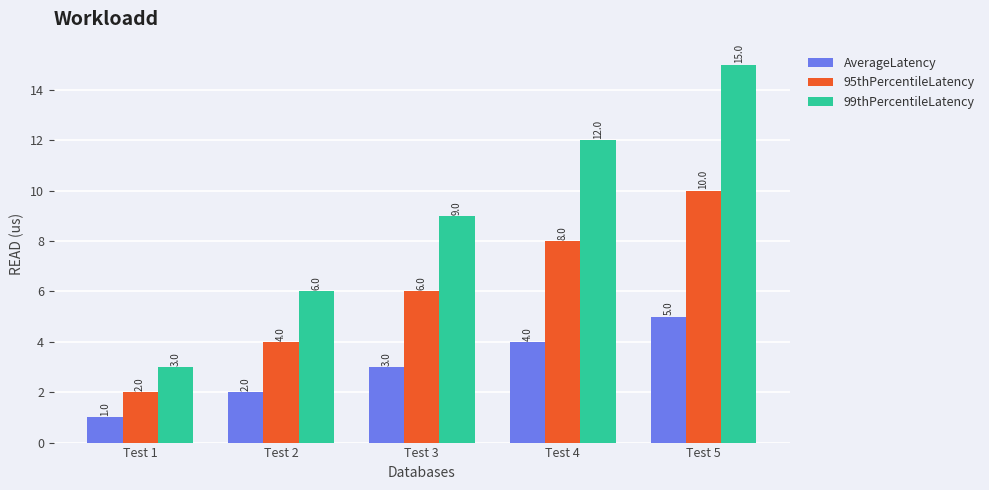

What is the highest value of the 99thPercentileLatency series?

15